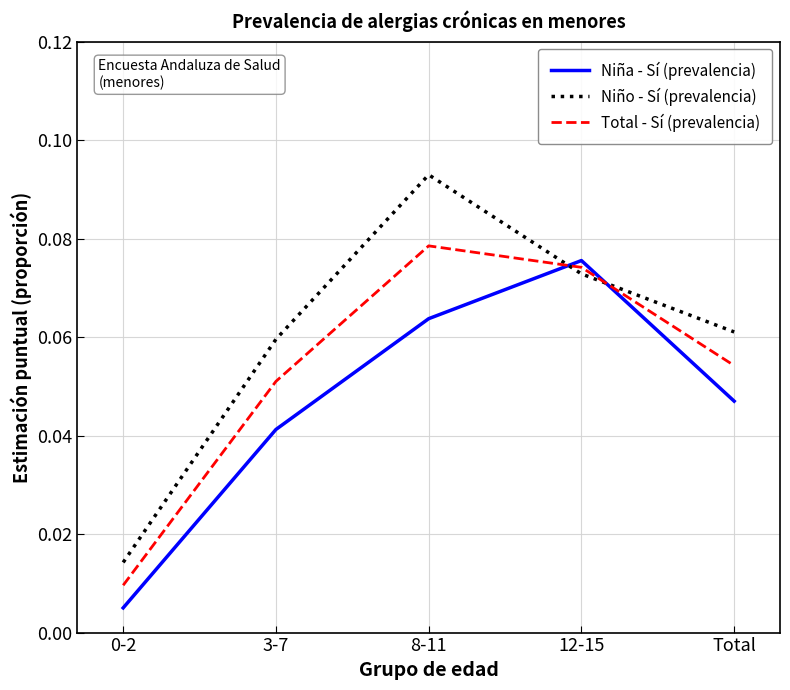

How many lines are shown in the chart?

3